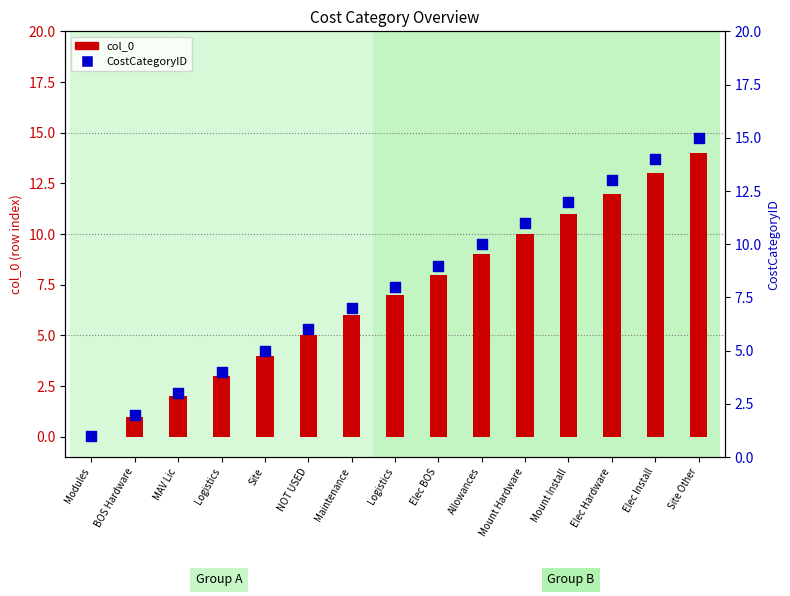

At which category is the sum across all series the highest?

Site Other